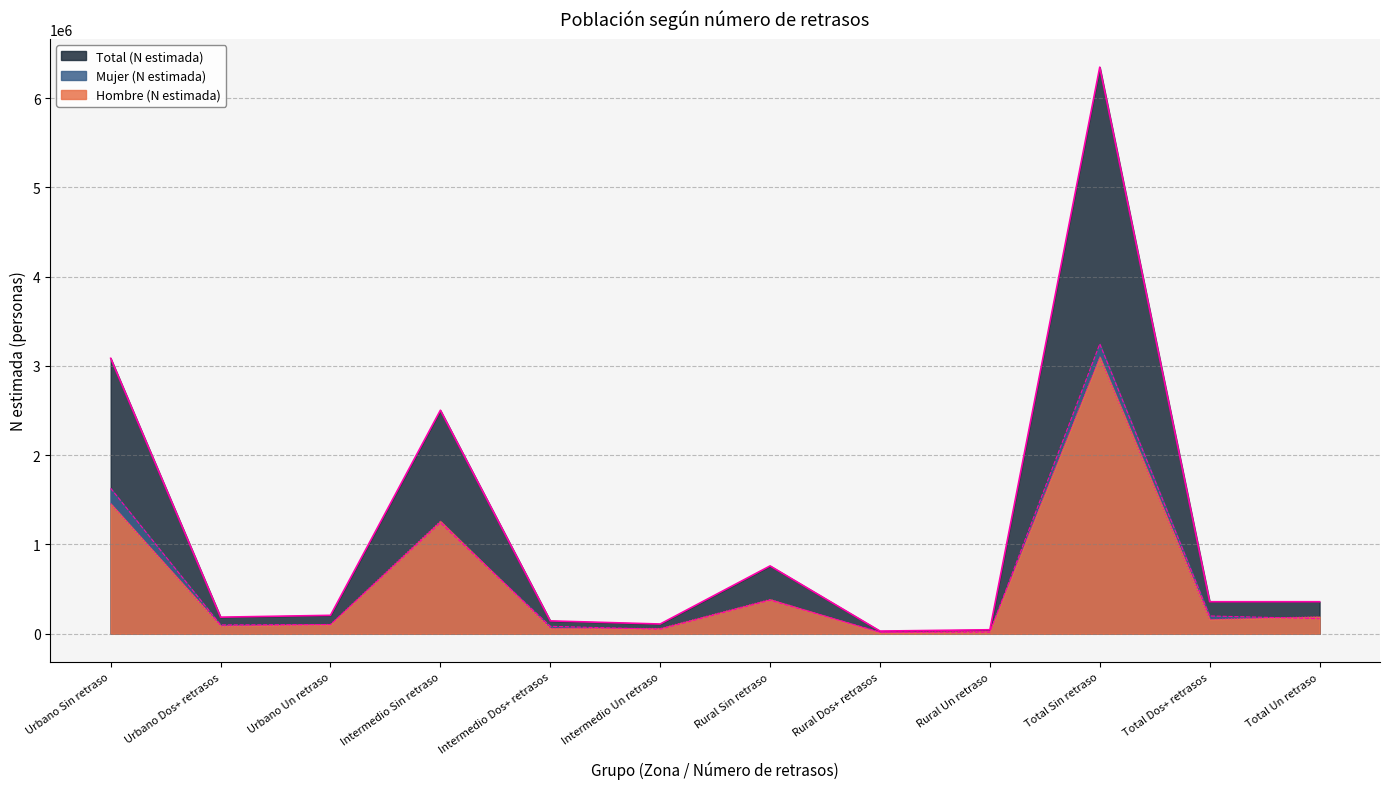

True or false: Hombre (n muestra) and Mujer (n muestra) intersect in this chart.

False